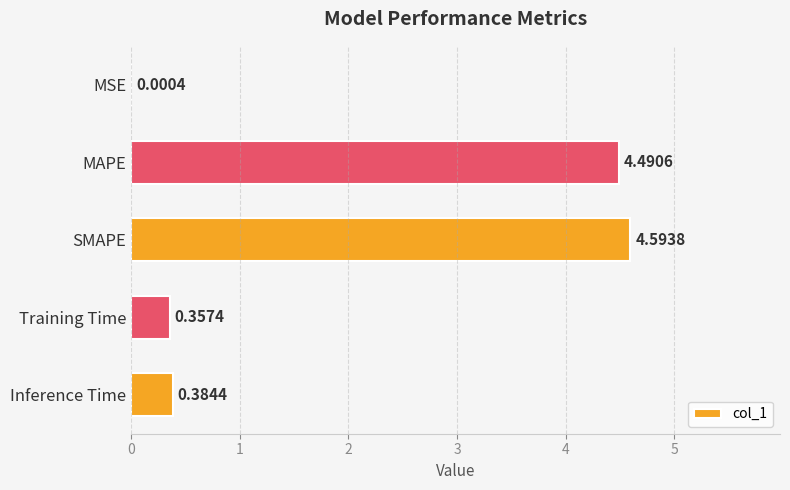

Between SMAPE and Training Time, which is larger?

SMAPE